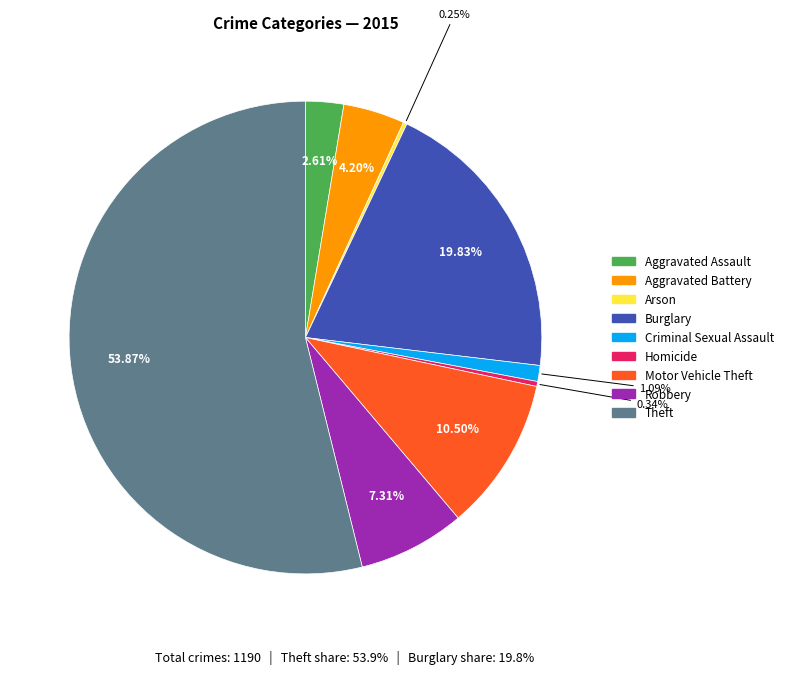

What is the majority slice?

Theft